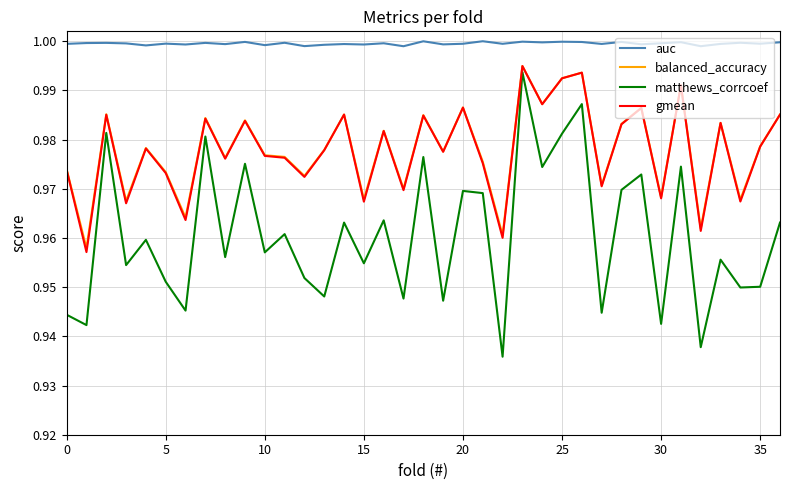

True or false: balanced_accuracy and auc intersect in this chart.

False